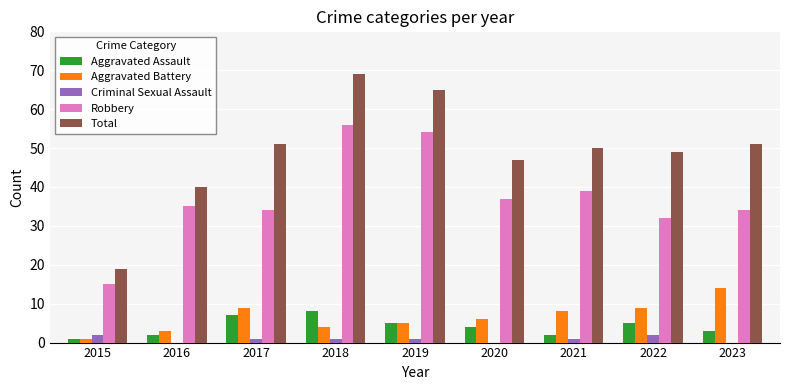

How many groups of bars are there?

9